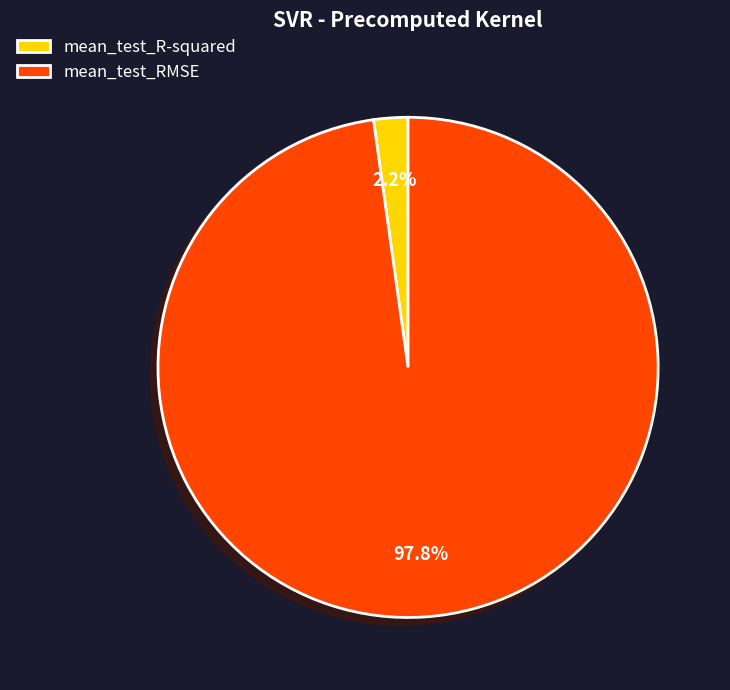

Does any single category account for the majority?

Yes